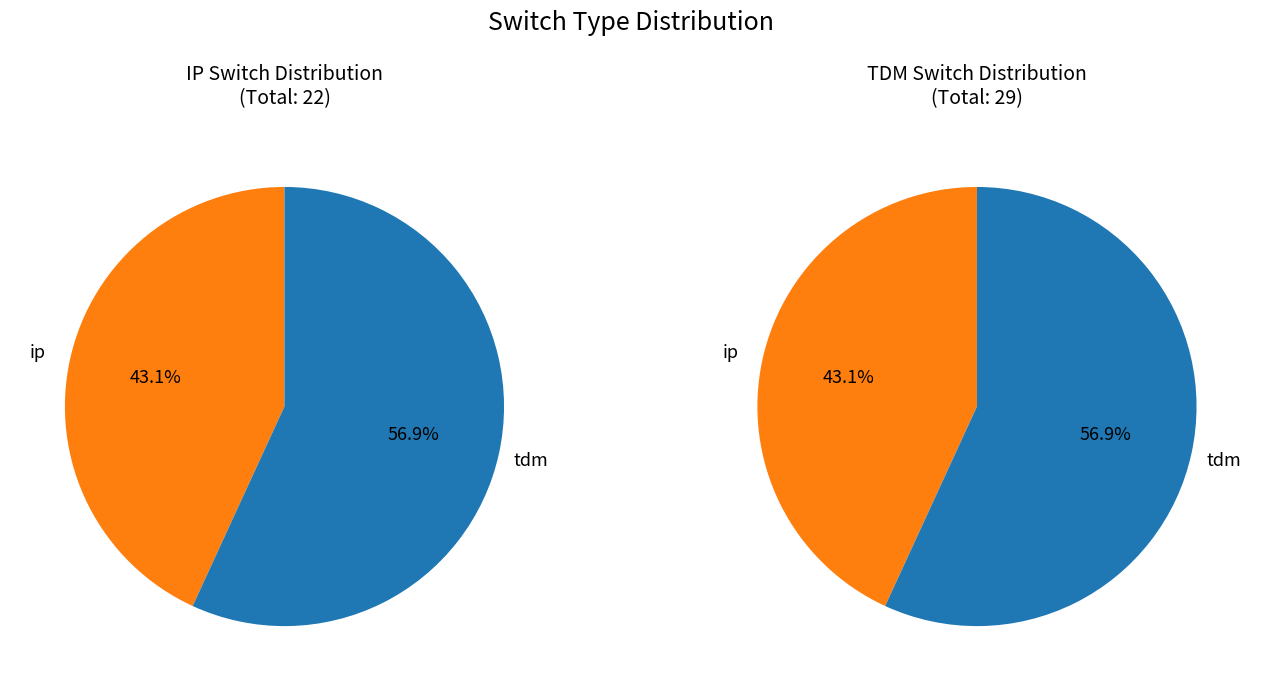

Which category has the biggest portion of the pie?

tdm